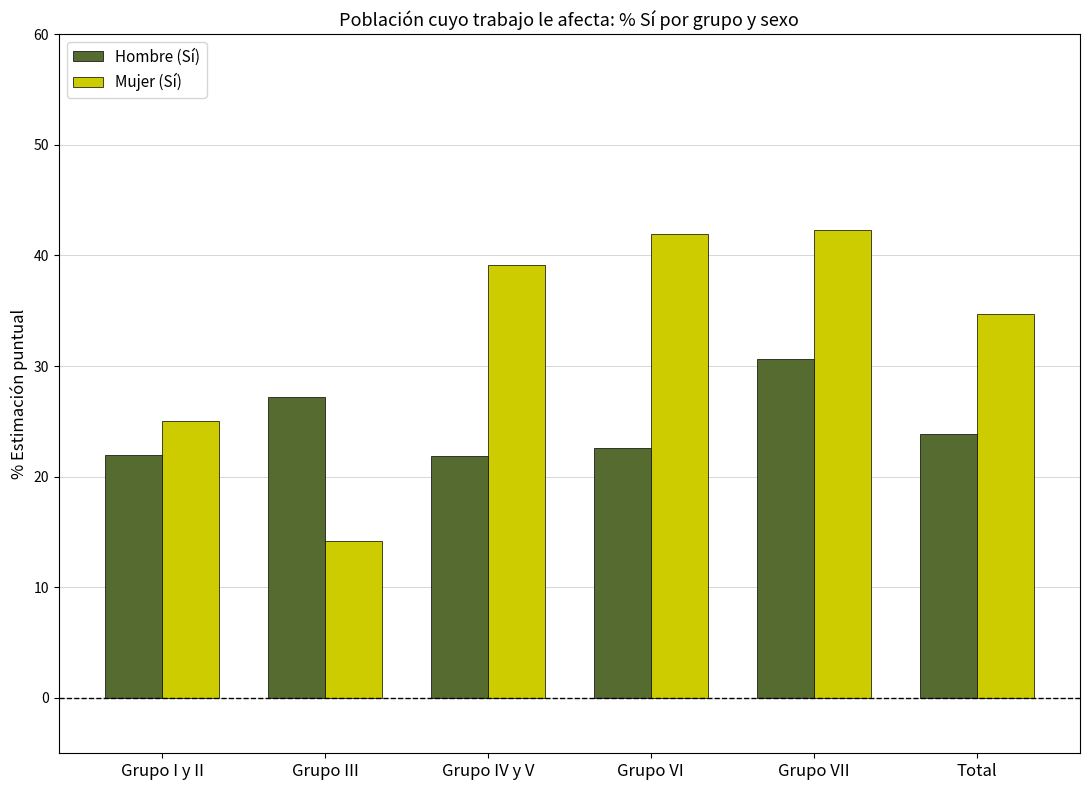

Where does the Mujer (Sí) series first go above 39?

Grupo IV y V